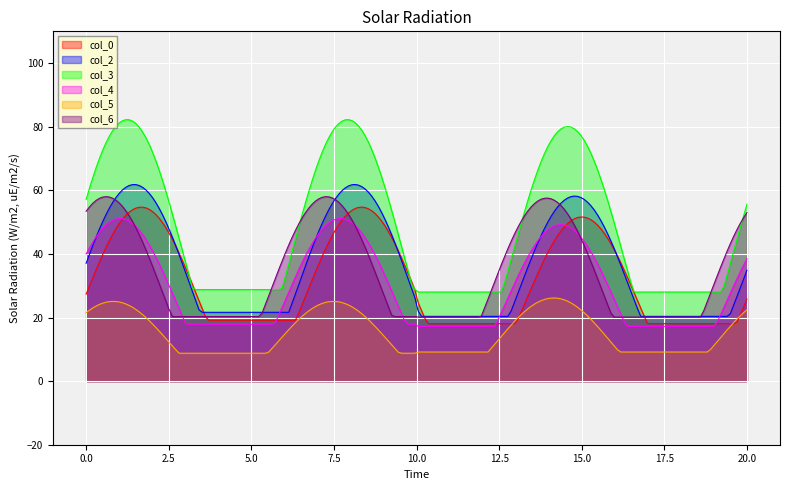

What is the smallest value displayed?

8.8